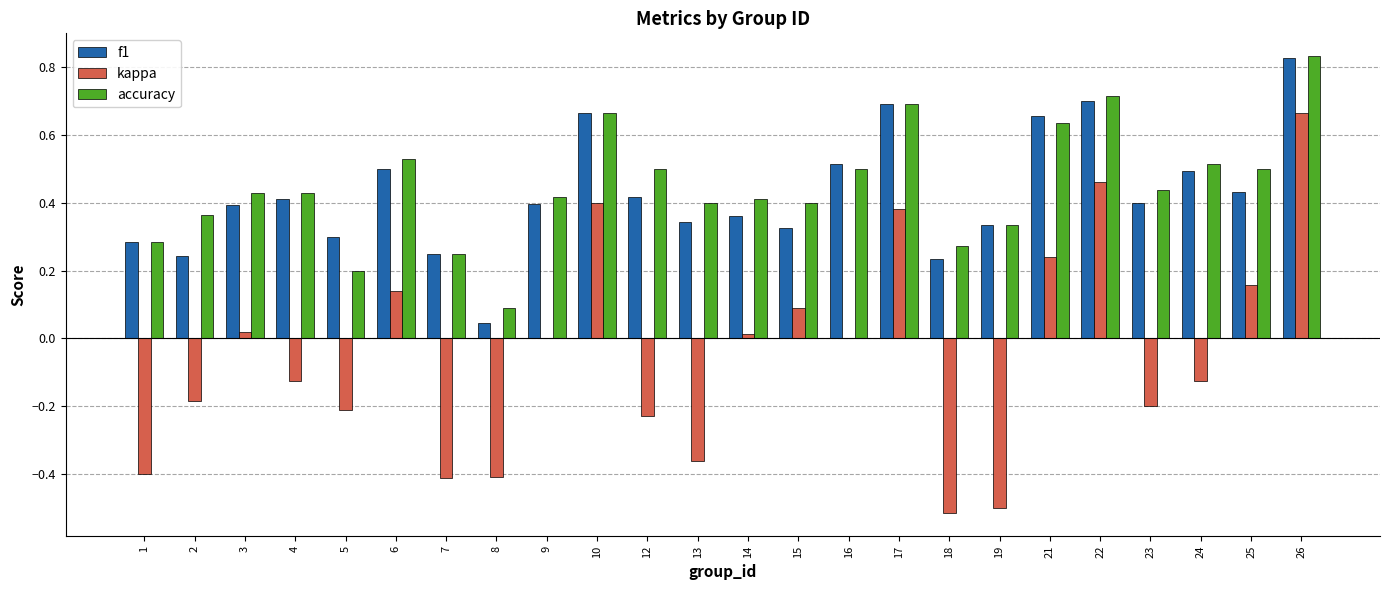

Which category has the highest value across all series?

26